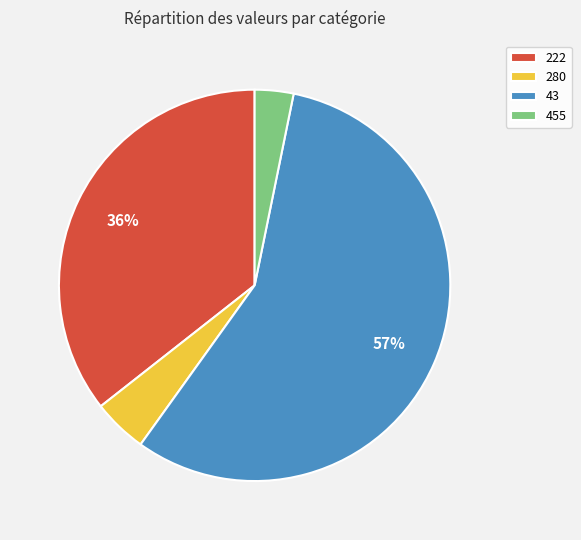

To the nearest percent, what is the average slice percentage?

25%